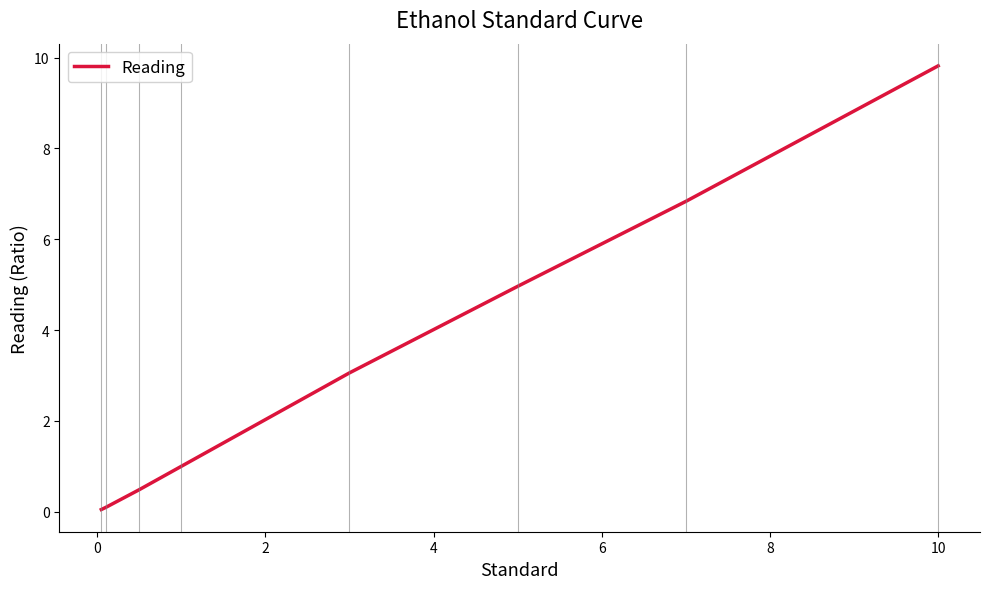

True or false: there are more than 0 points higher than both neighbors.

False